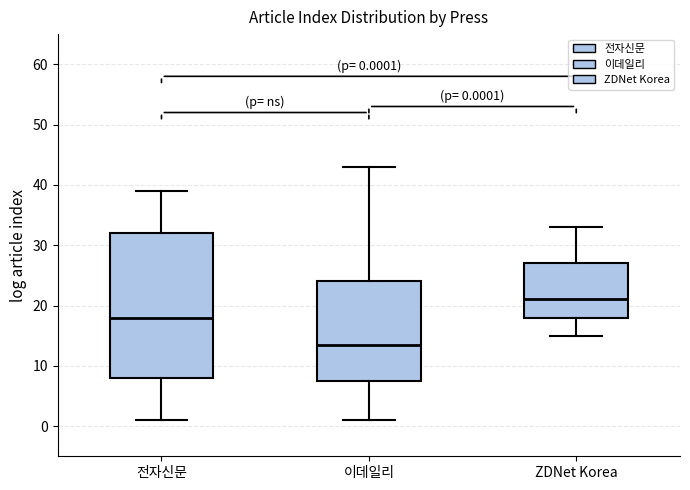

Which box is the tallest, from its lower edge to its upper edge?

전자신문